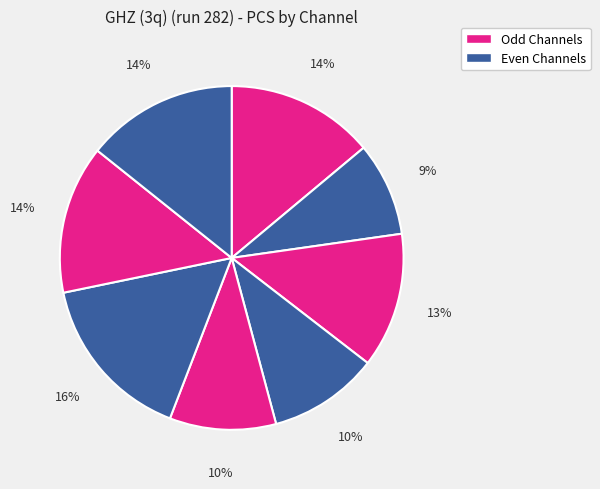

How many segments does this pie chart have?

8